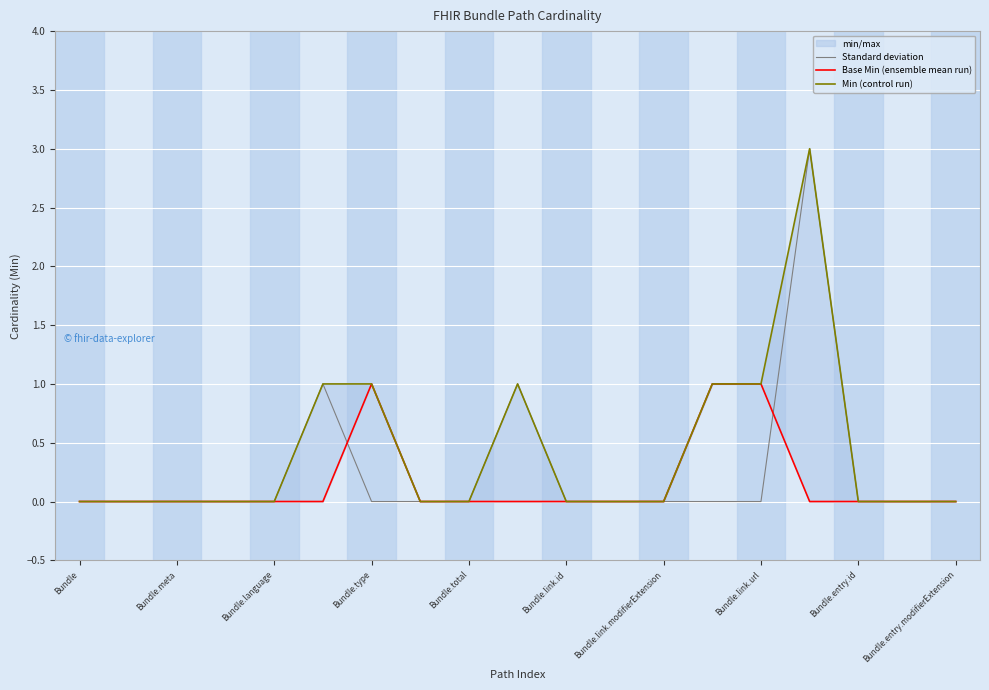

Is this an area chart (filled region under the line)?

No